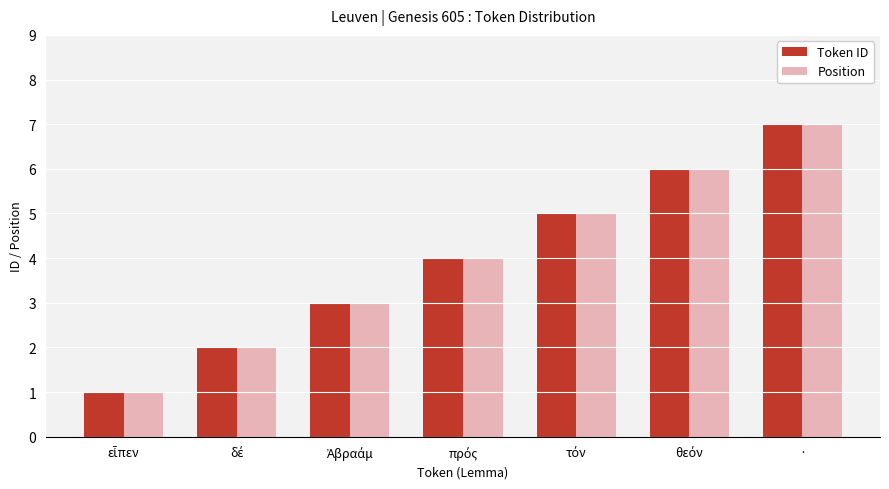

The Token ID series shows 12 at ·. True or false?

False